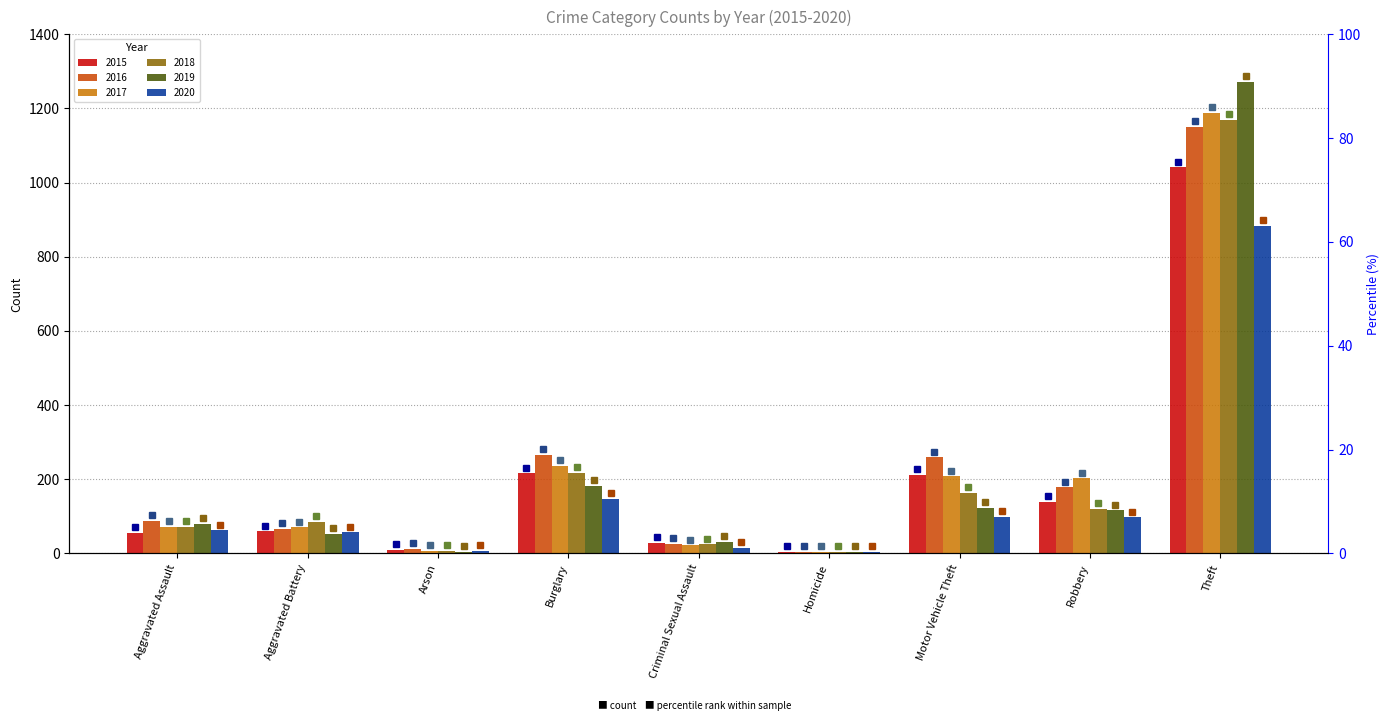

At which category is the sum across all series the highest?

Theft